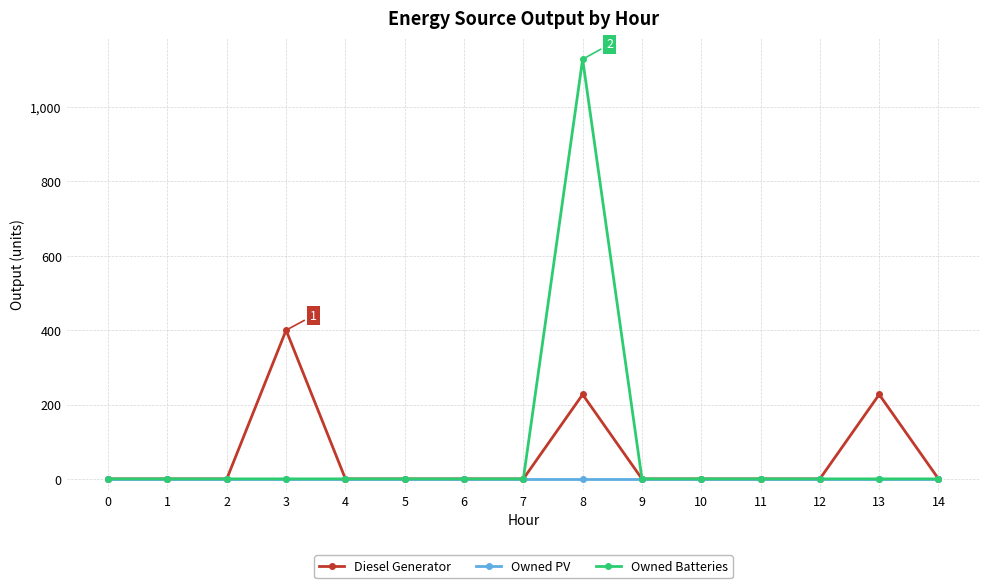

How many lines are shown in the chart?

3